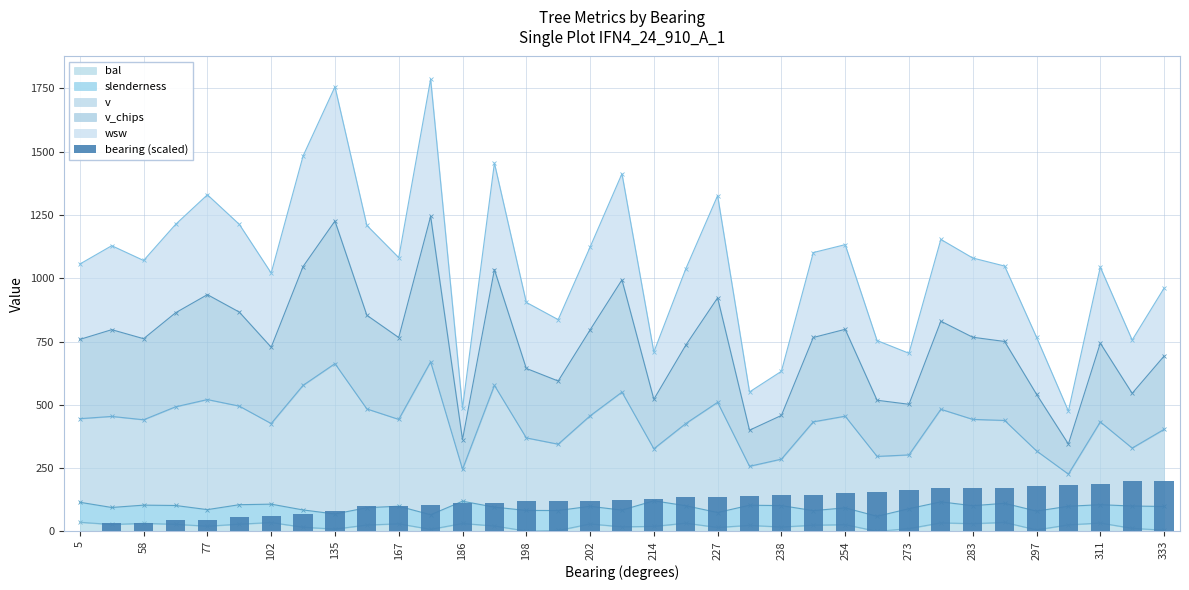

Which has a higher value, 186 or 5?

186